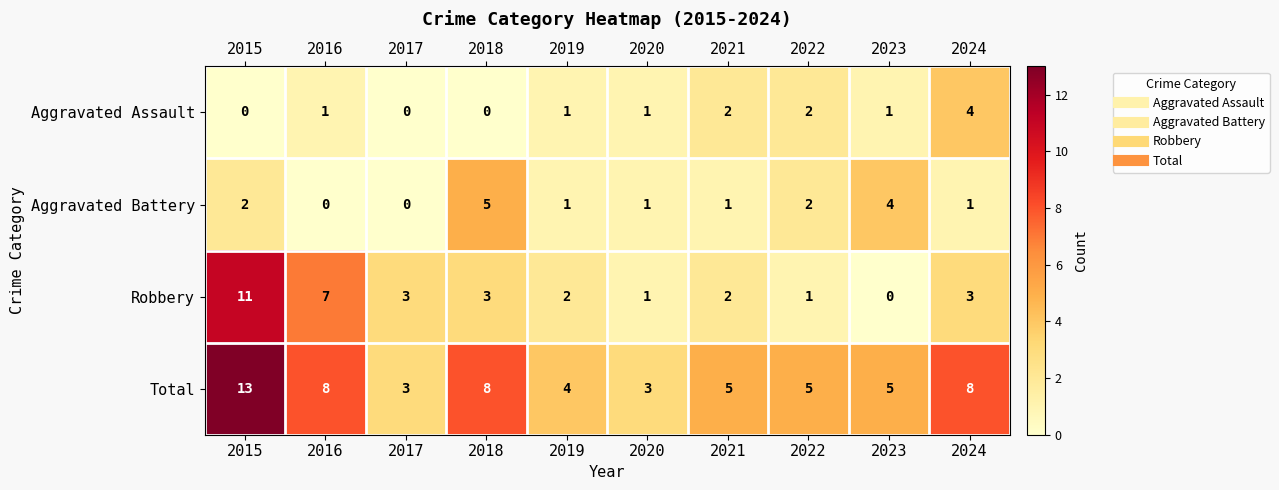

Which series changed the most between 2016 and 2022?

Robbery